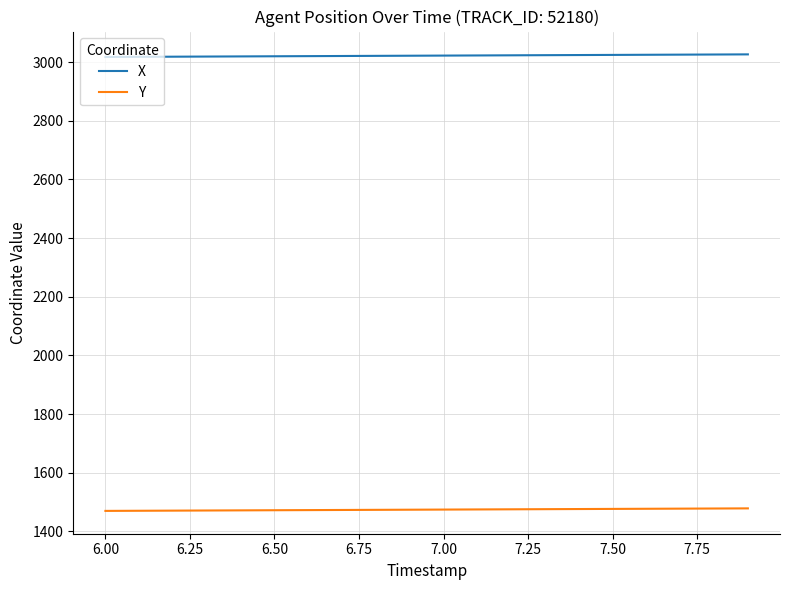

True or false: X and Y intersect in this chart.

False